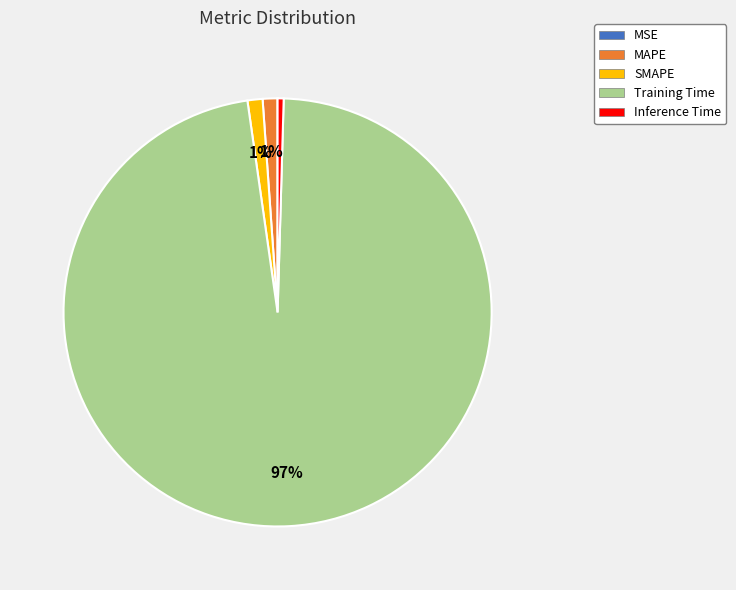

Which slice is the largest?

Training Time